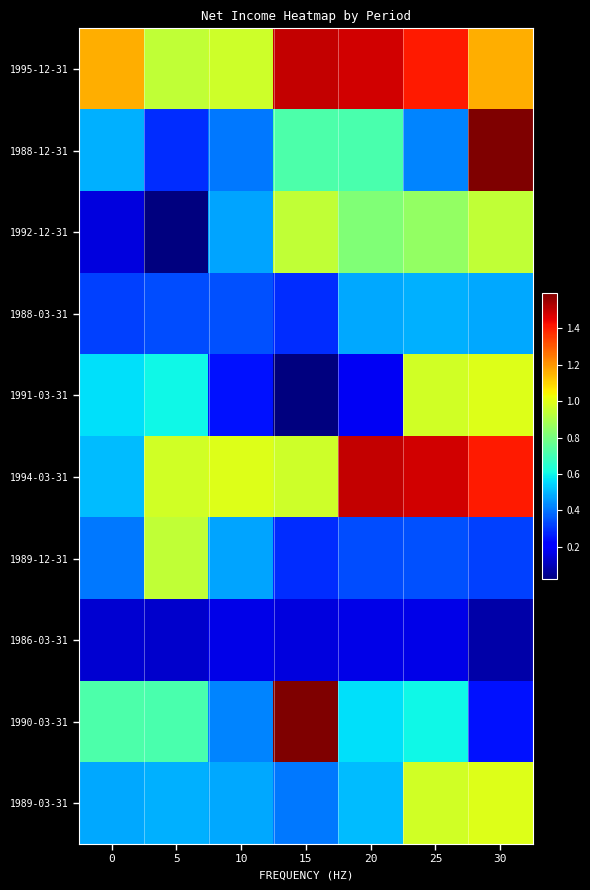

Between 10 and 25, which is larger?

25